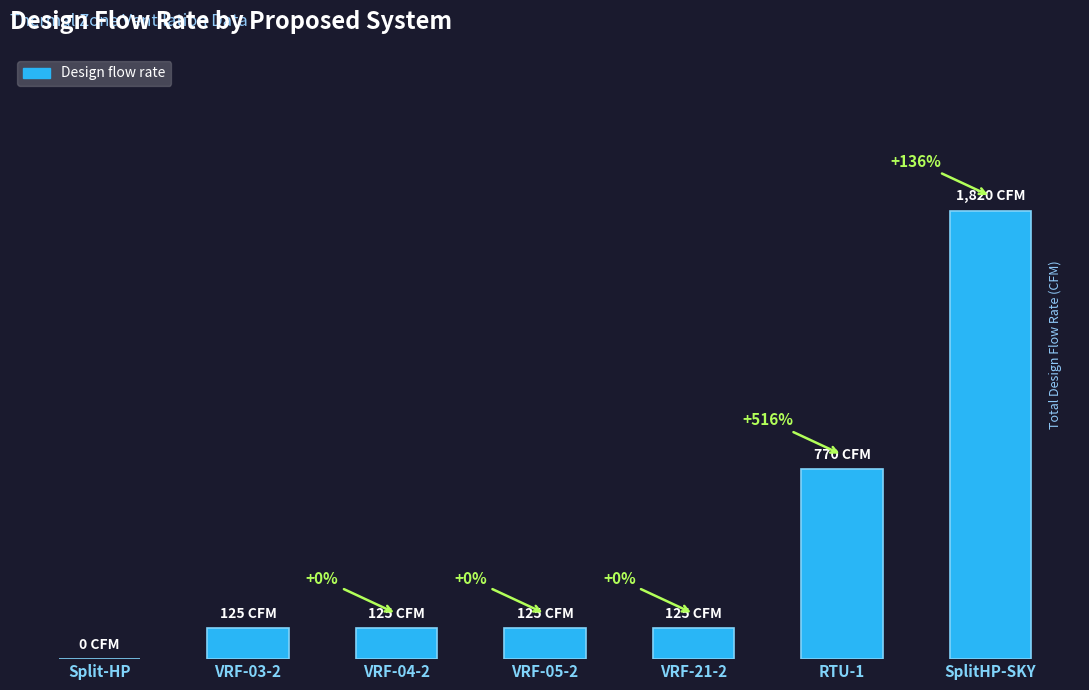

Which category has the highest value across all series?

SplitHP-SKY